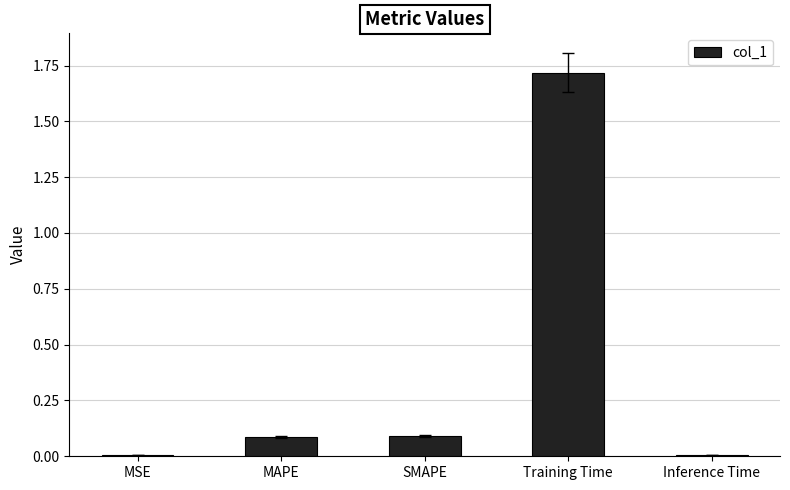

What is the maximum value shown in the chart?

1.7